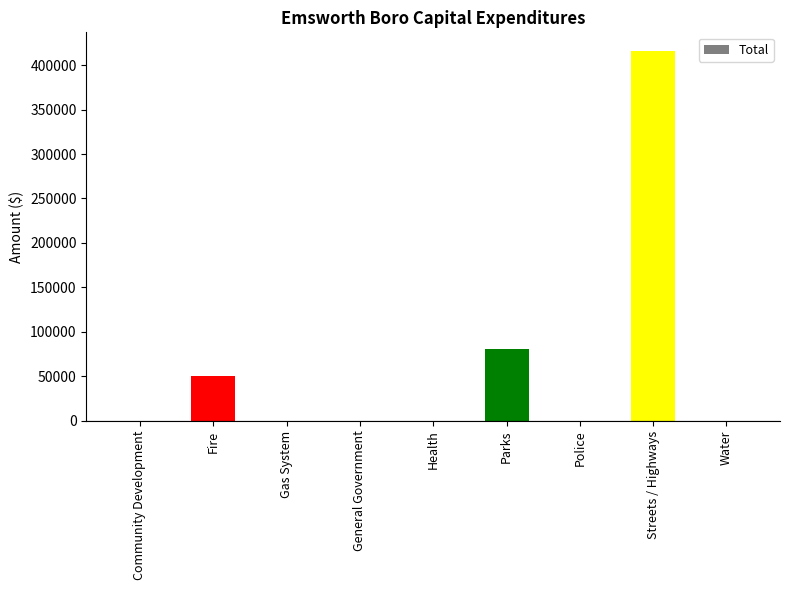

Is it true that the value at General Government is 0?

True